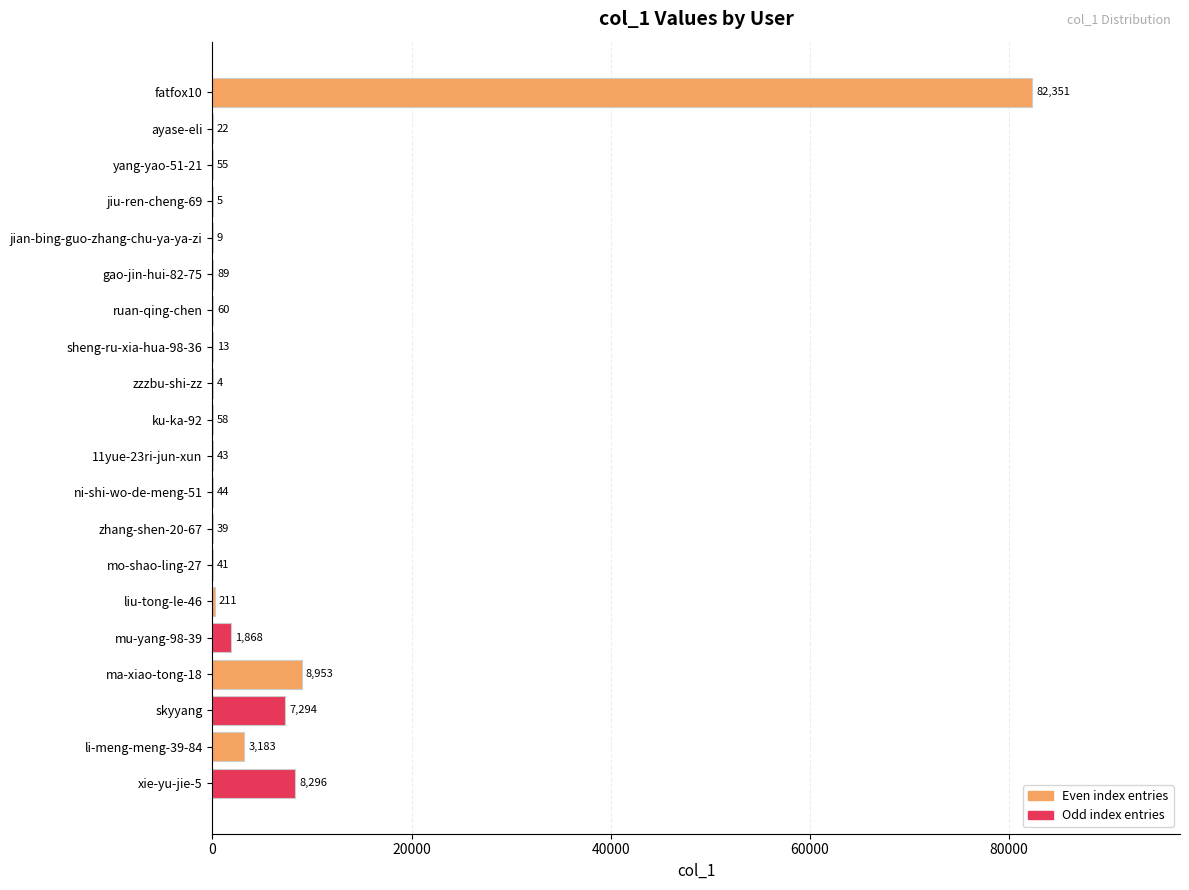

What is the average value?

5632